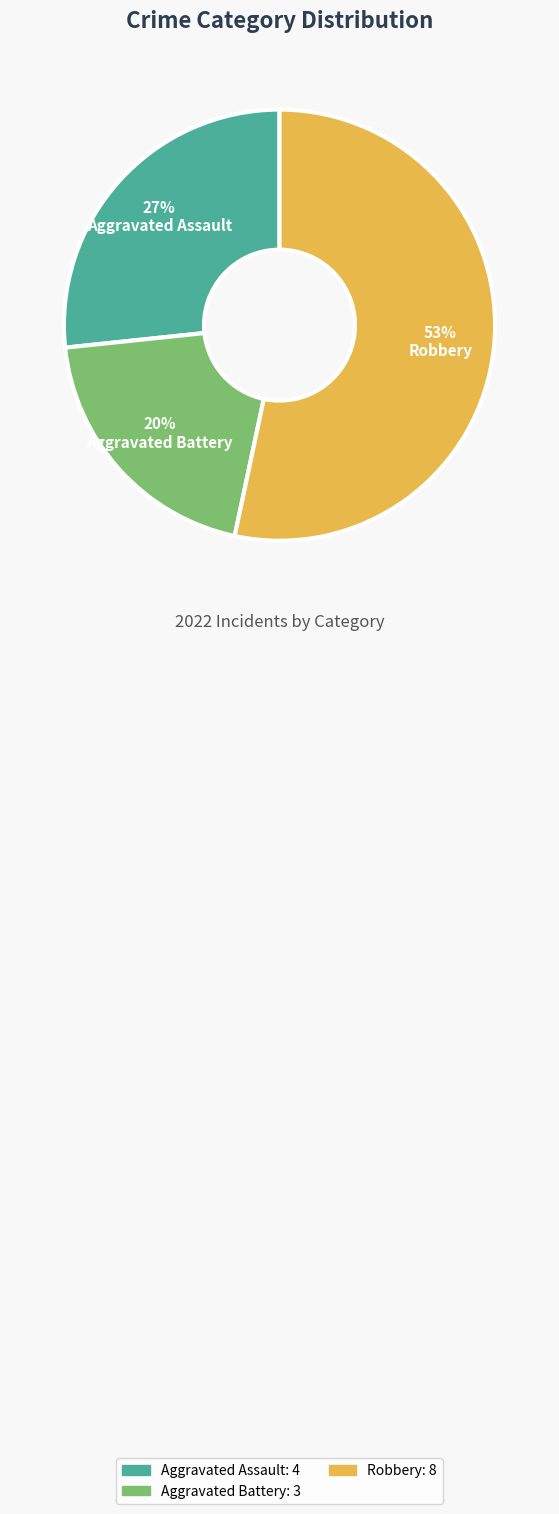

Which category has the smallest portion of the pie?

Aggravated Battery